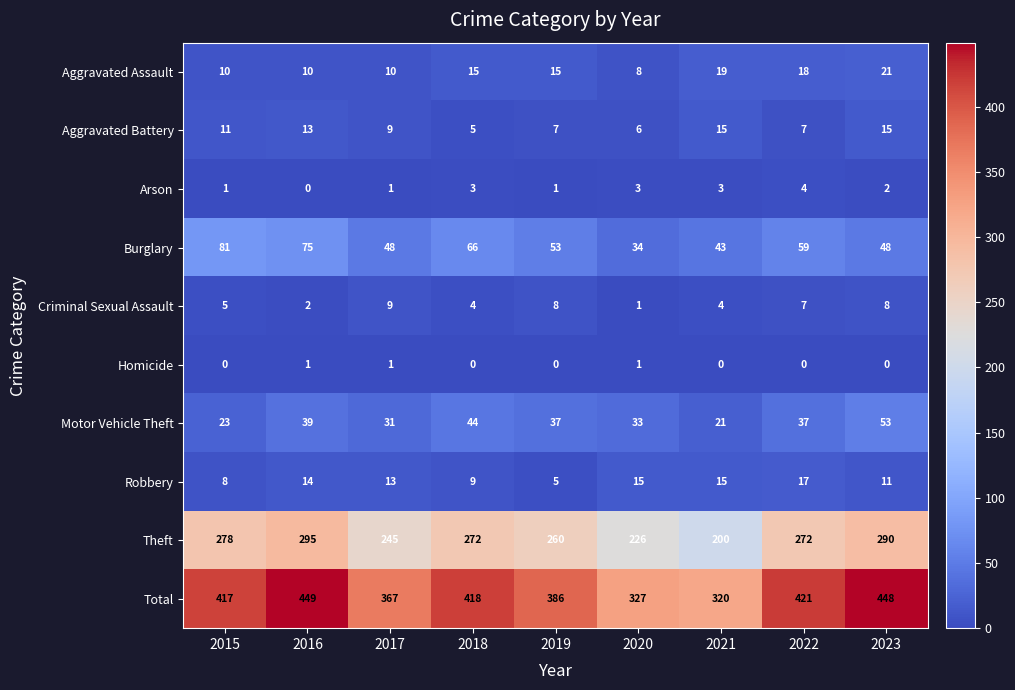

What value does the Motor Vehicle Theft series have at 2016, to the nearest 10?

40